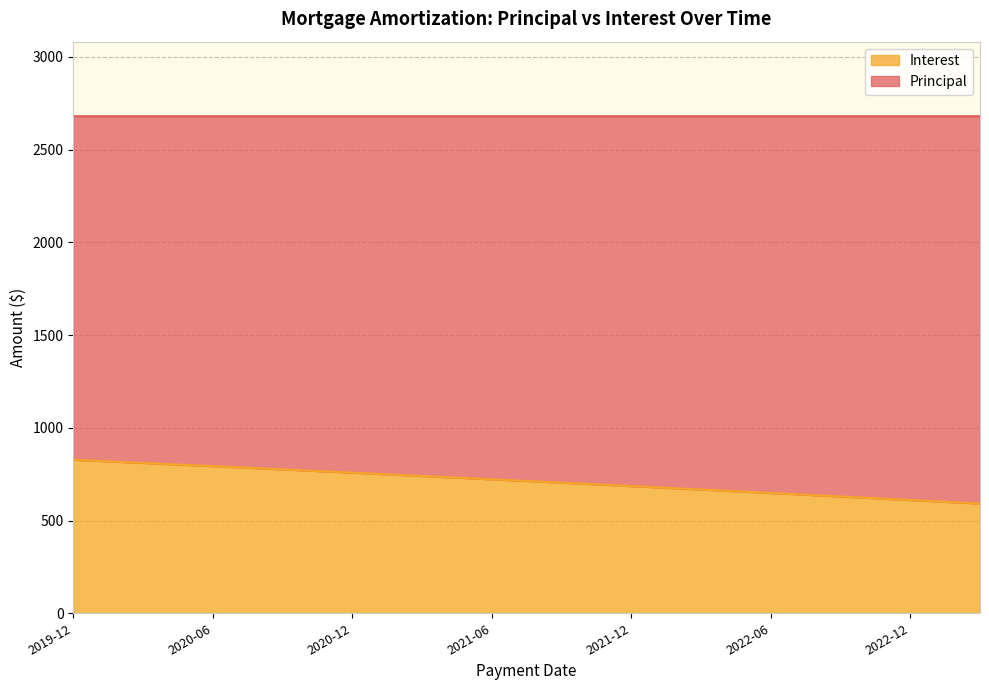

List the labels in order of value, largest first.

2019-12, 2020-01, 2020-02, 2020-03, 2020-04, 2020-05, 2020-06, 2020-07, 2020-08, 2020-09, 2020-10, 2020-11, 2020-12, 2021-01, 2021-02, 2021-03, 2021-04, 2021-05, 2021-06, 2021-07, 2021-08, 2021-09, 2021-10, 2021-11, 2021-12, 2022-01, 2022-02, 2022-03, 2022-04, 2022-05, 2022-06, 2022-07, 2022-08, 2022-09, 2022-10, 2022-11, 2022-12, 2023-01, 2023-02, 2023-03